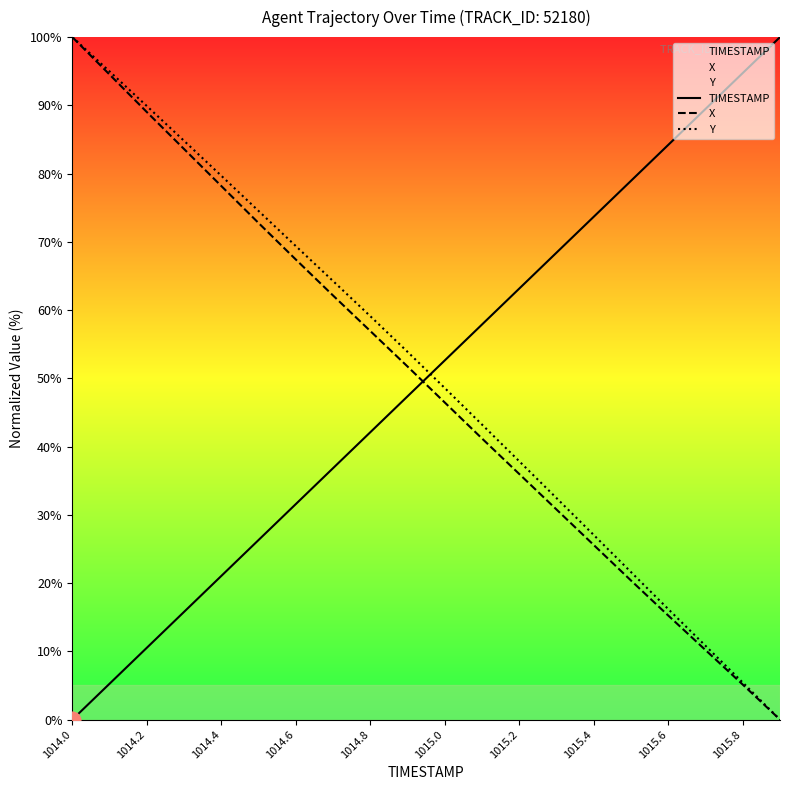

What are all the series names shown in the legend?

TIMESTAMP, X, Y